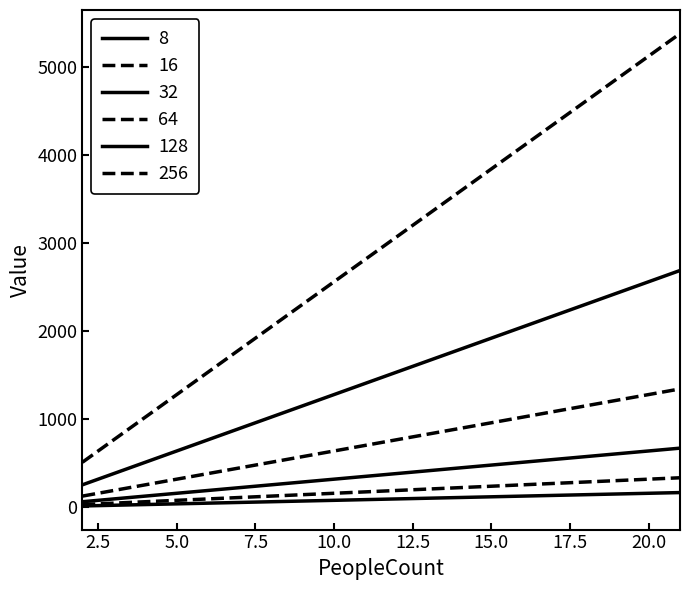

Does the chart have visible grid lines?

No